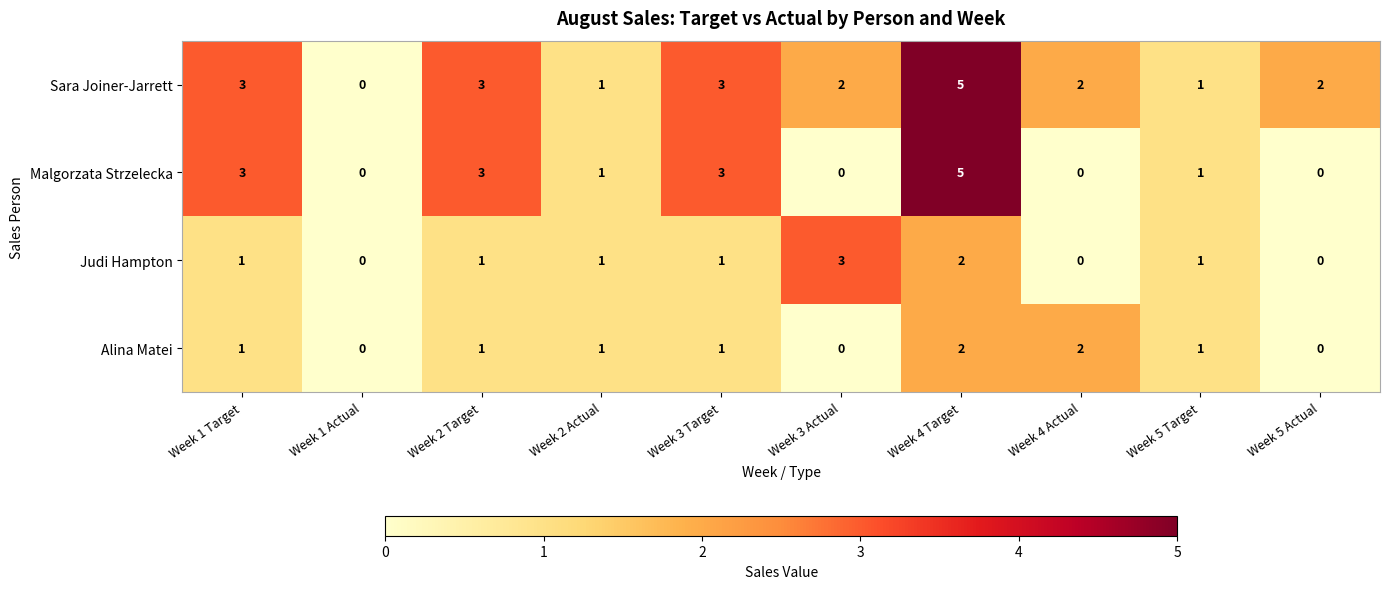

What is the difference between the maximum and minimum values in the Malgorzata Strzelecka series?

5